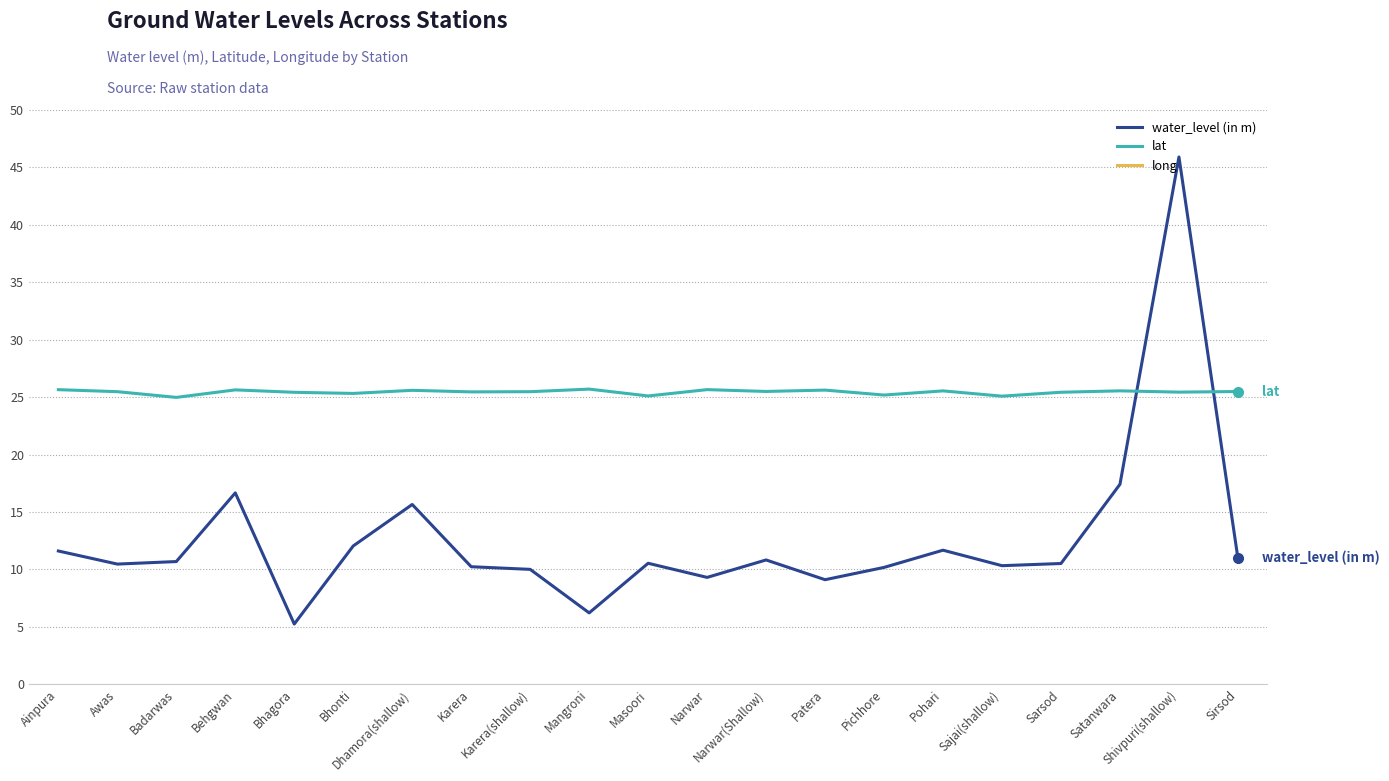

Which series has the widest spread of values?

water_level (in m)